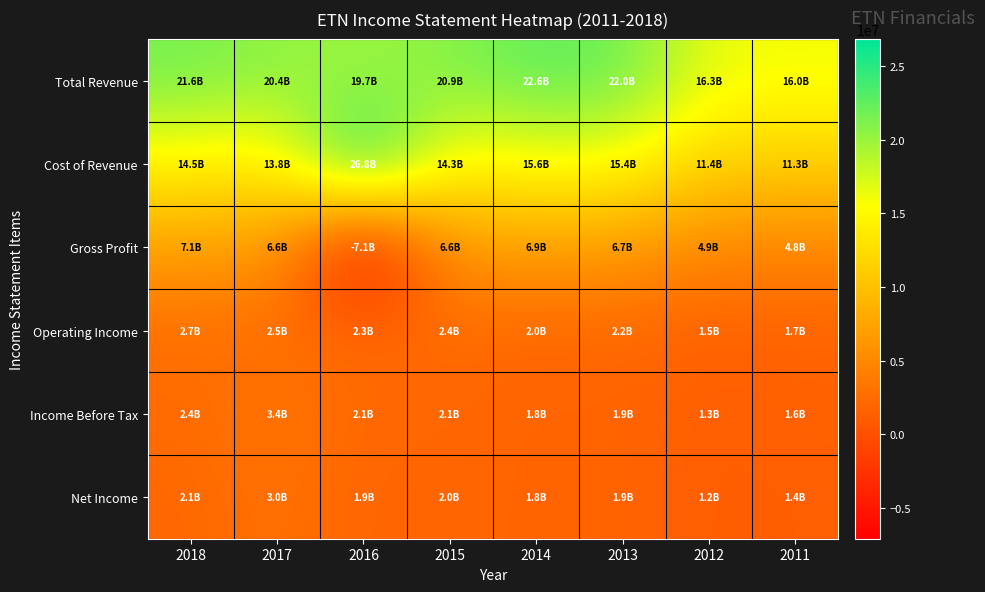

What is the maximum value shown in the chart?

26816000